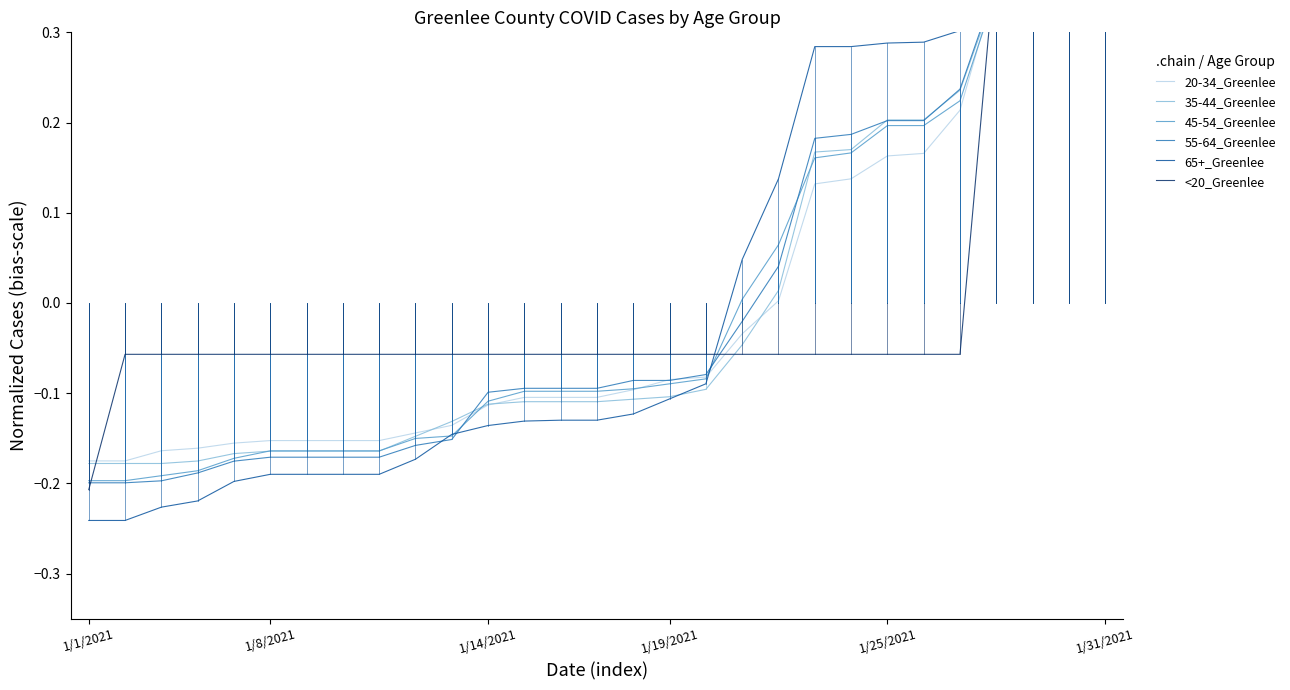

Which series has the widest spread of values?

20-34_Greenlee